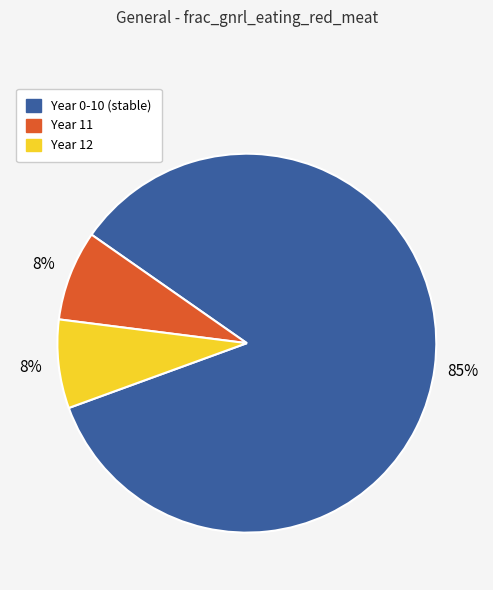

Is there a majority slice in this chart?

Yes